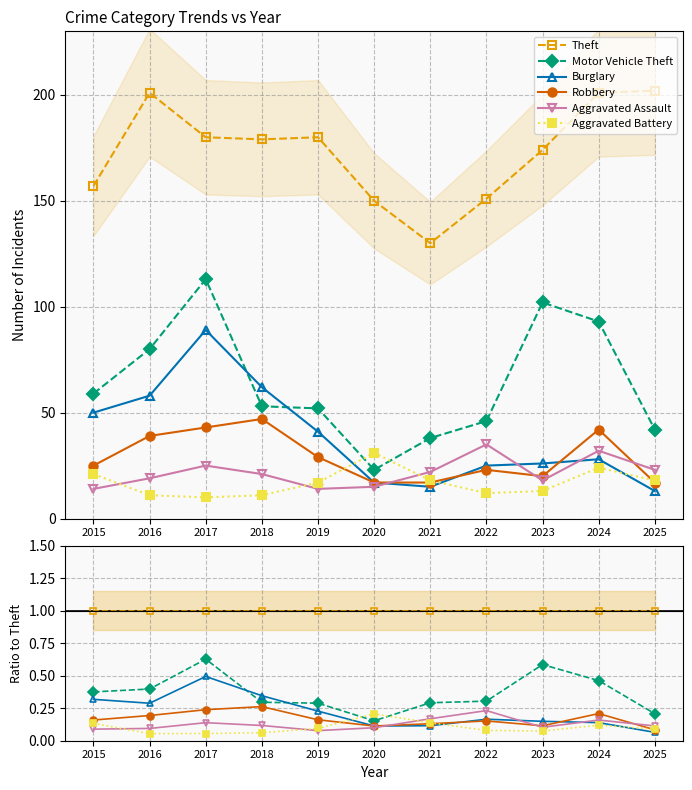

How many categories are shown in the chart?

11